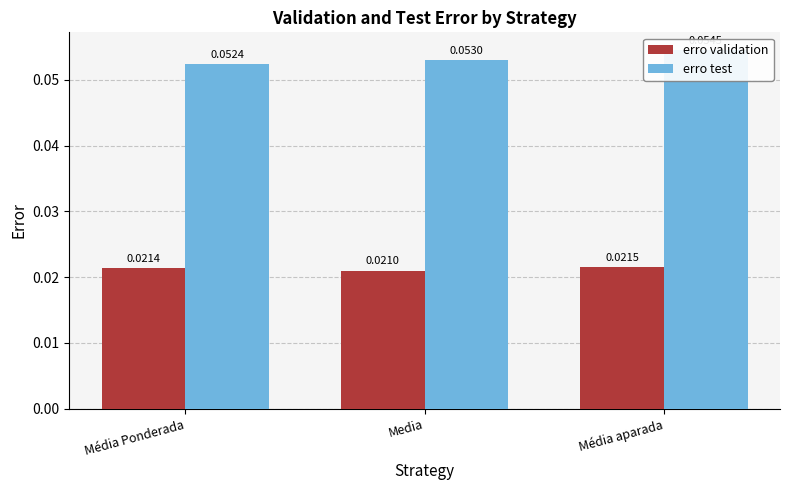

How many bars are there in each group?

2